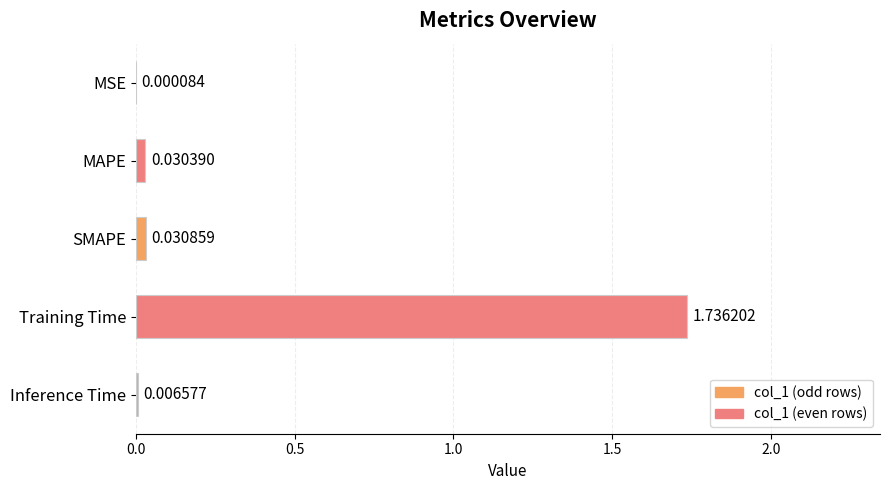

Reading left to right, list all the values displayed in this chart.

0.0	0.0	0.0	1.7	0.0